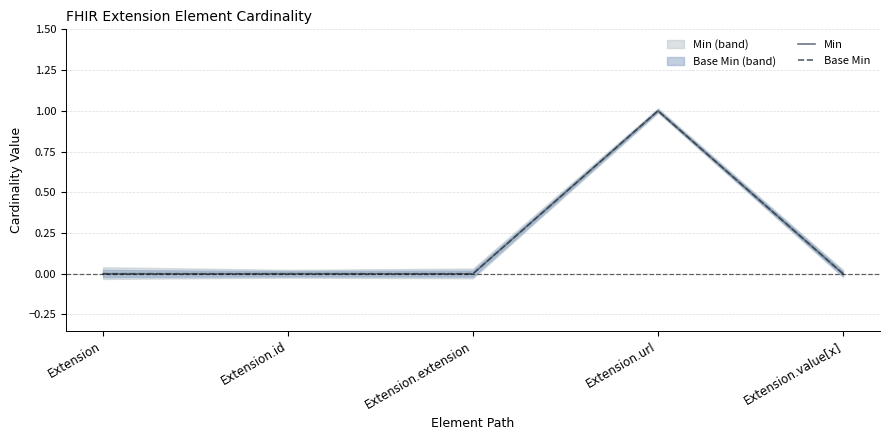

Is it true that Min equals -1 at Extension.extension?

False